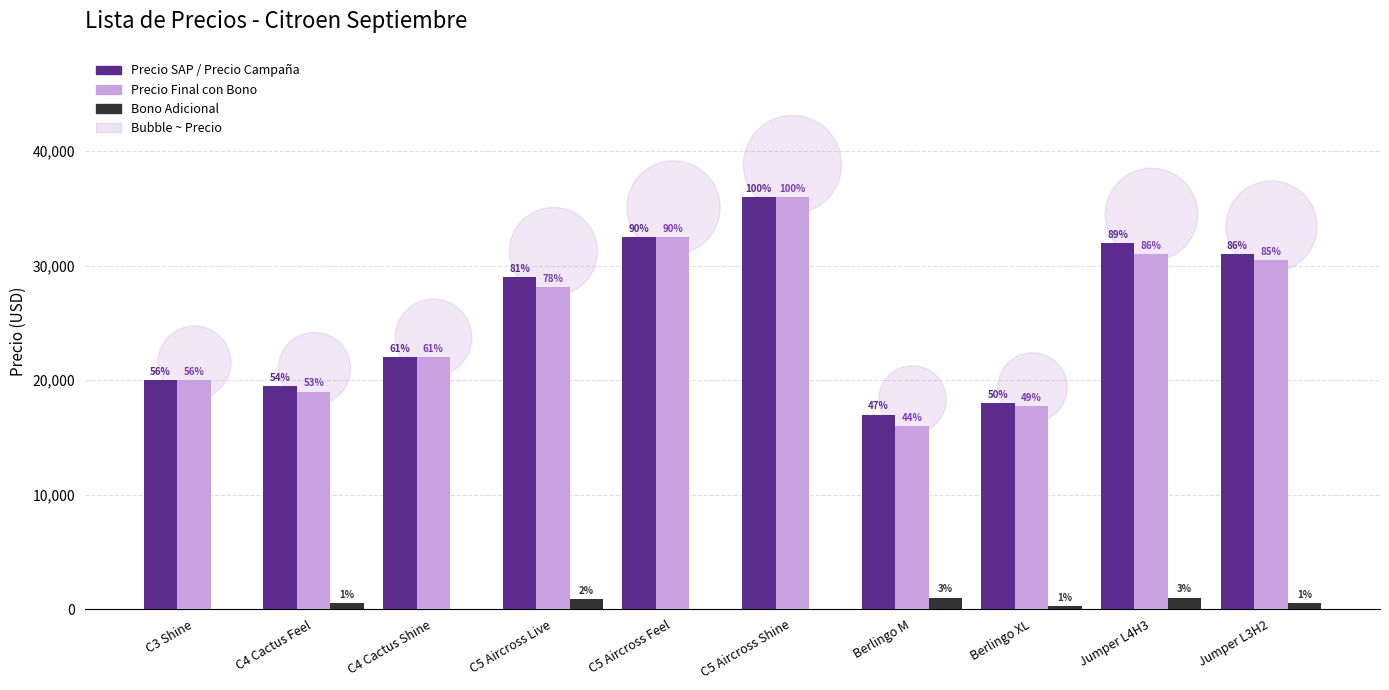

At which category is the sum across all series the highest?

C5 Aircross Shine